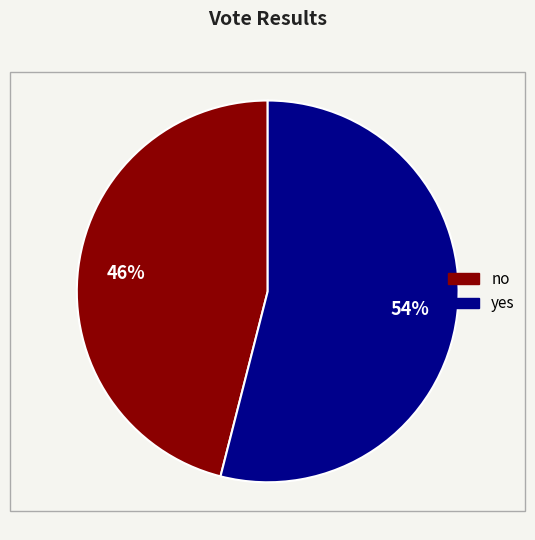

To the nearest percent, what percentage of the pie is no?

46%